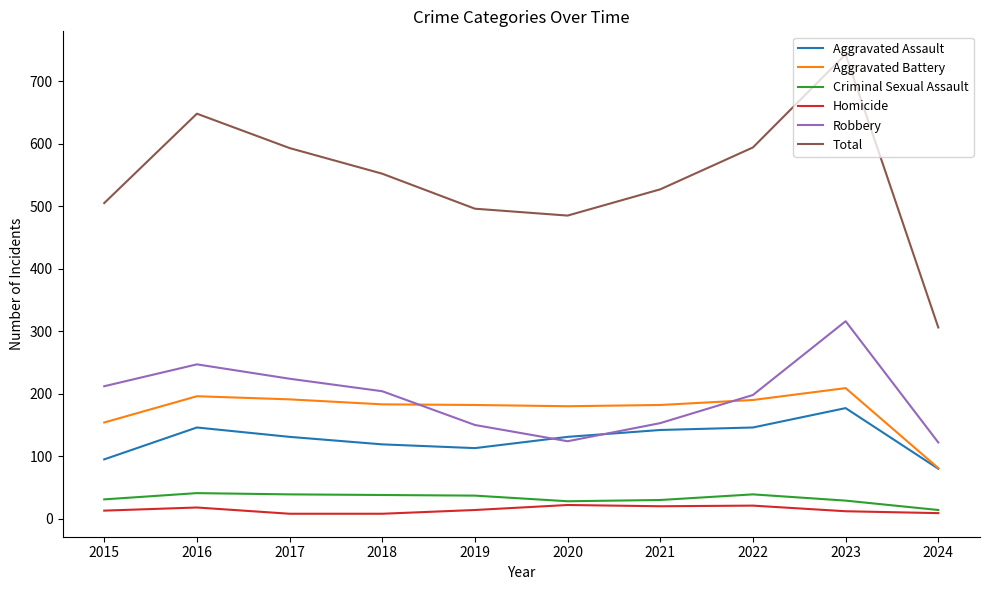

Does the chart display data point markers on the line(s)?

No